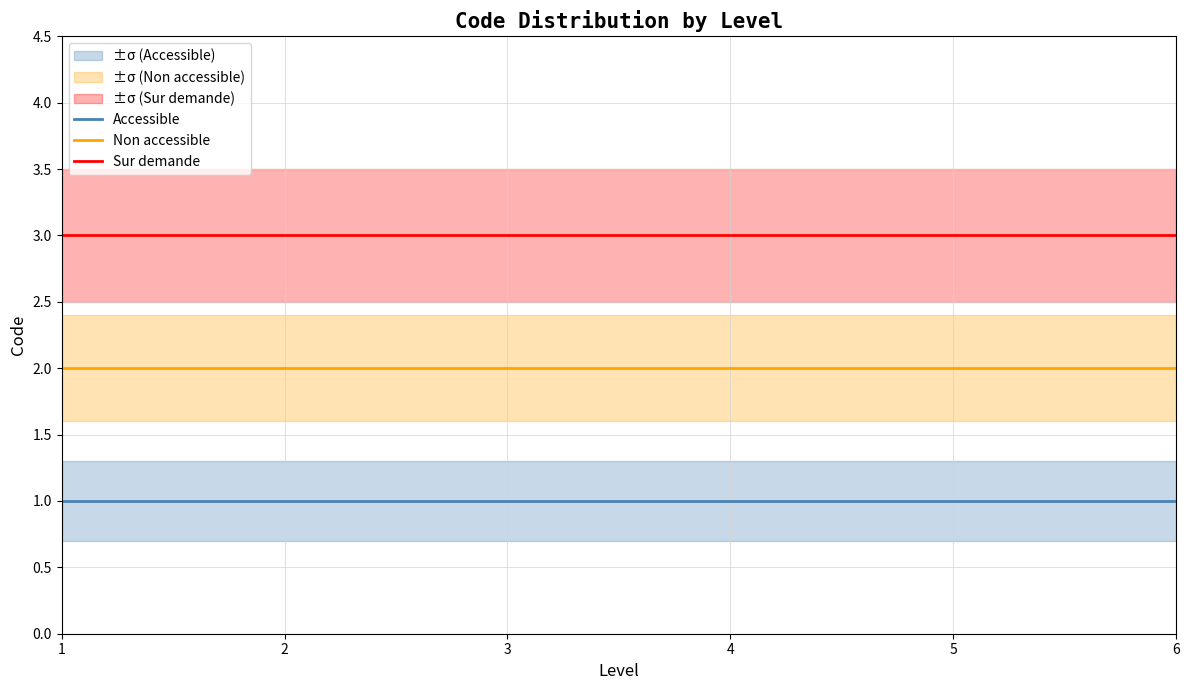

Reading right to left, extract all data points from this chart.

Accessible: 6=1	5=1	4=1	3=1	2=1	1=1
Non accessible: 6=2	5=2	4=2	3=2	2=2	1=2
Sur demande: 6=3	5=3	4=3	3=3	2=3	1=3